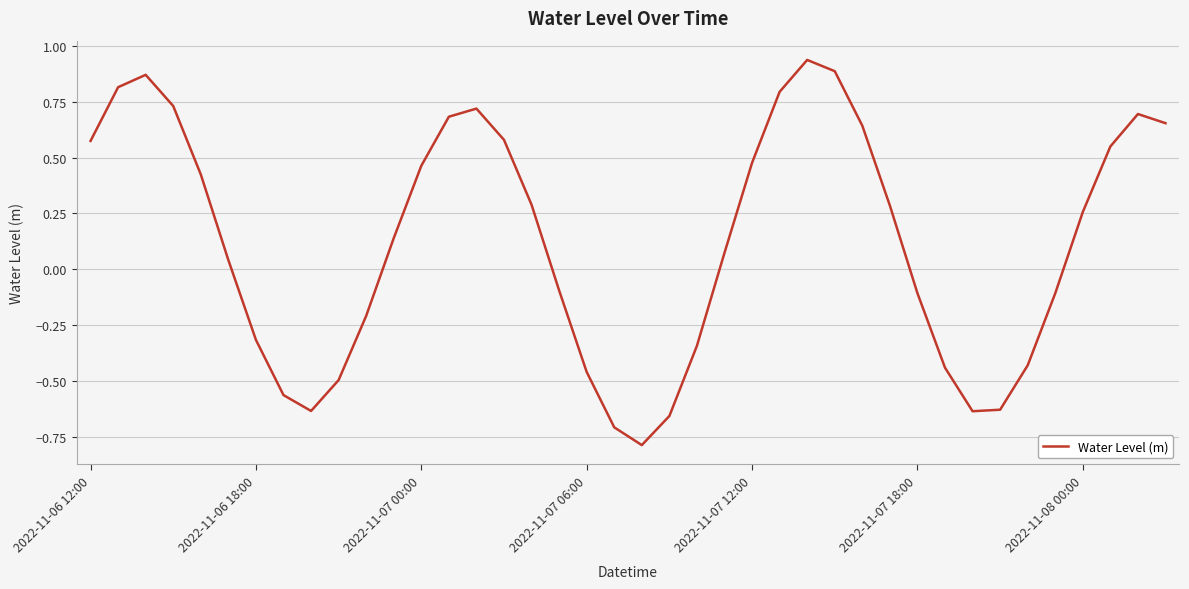

What is the smallest value displayed?

-0.8